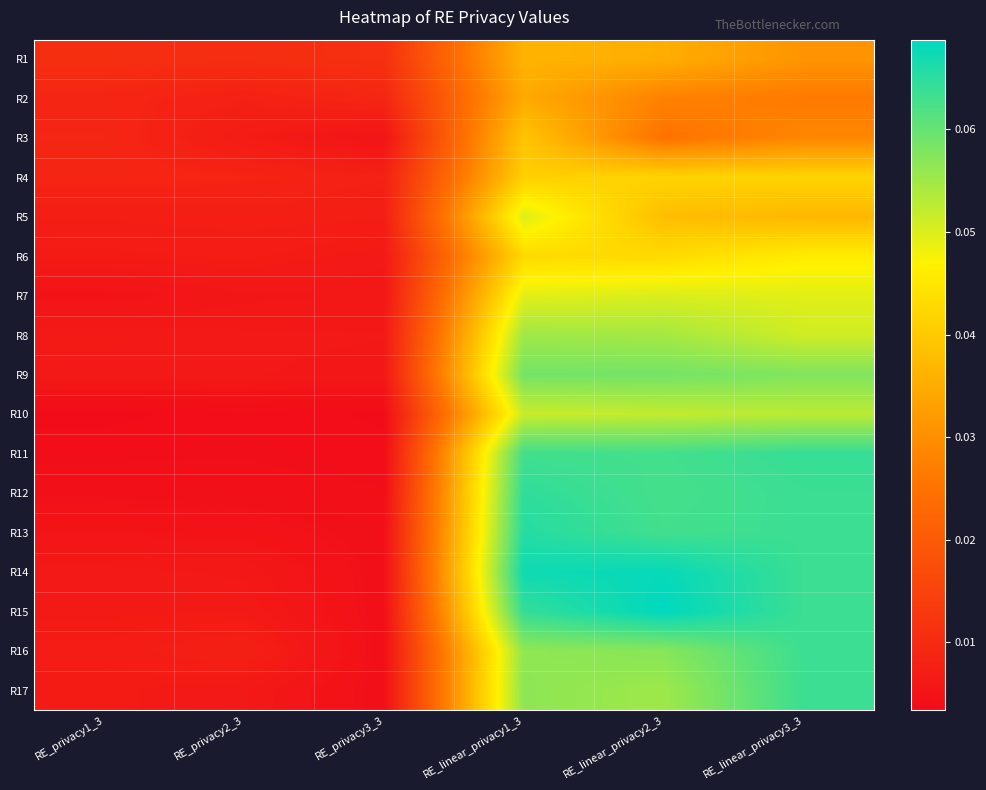

Rank the series at RE_privacy1_3 from highest to lowest value.

R1, R3, R2, R4, R5, R16, R6, R17, R8, R15, R9, R14, R13, R7, R12, R11, R10